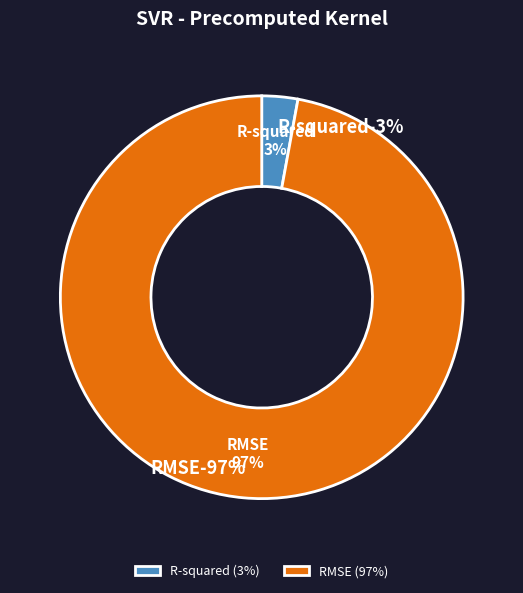

Rank the categories by value from highest to lowest.

RMSE, R-squared